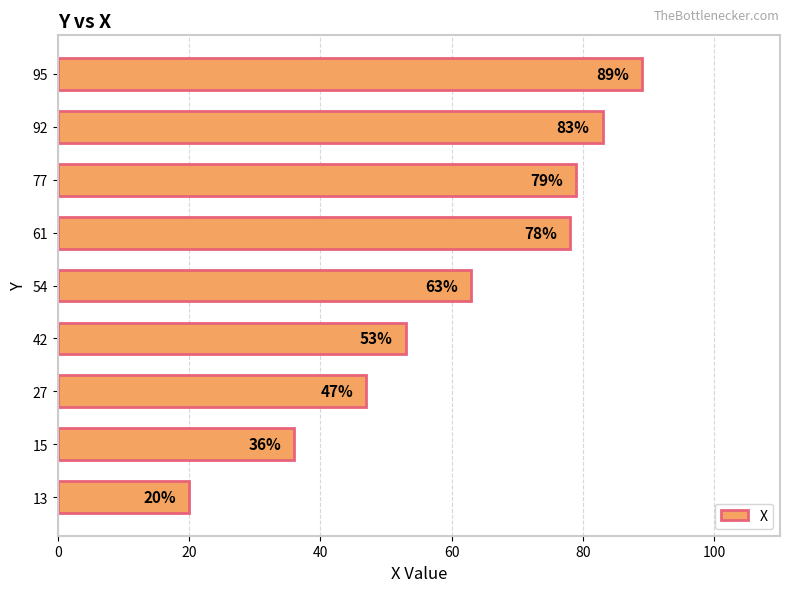

The value at 15 is 36. True or false?

True